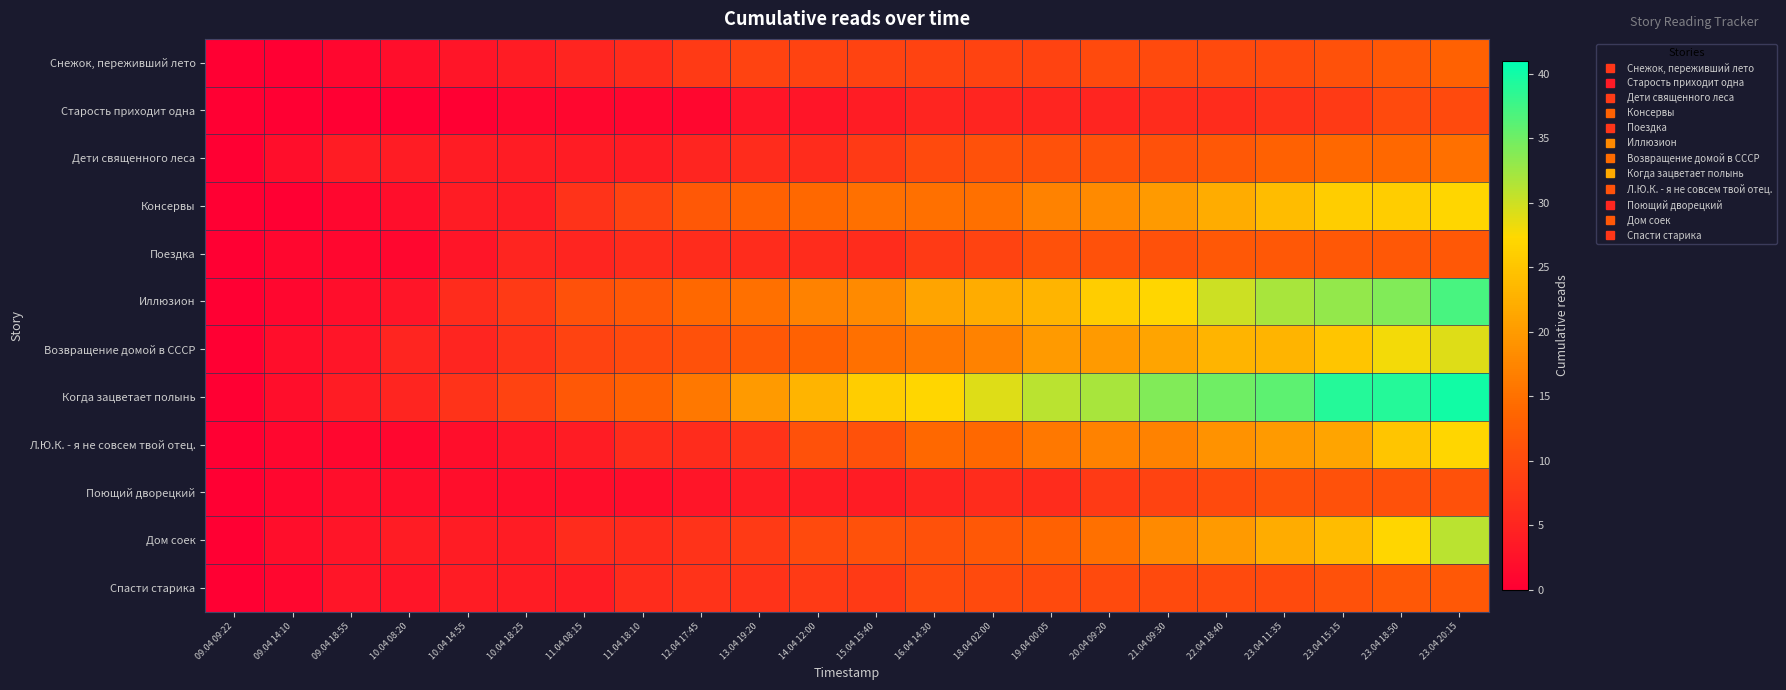

Which series has the widest spread of values?

Когда зацветает полынь